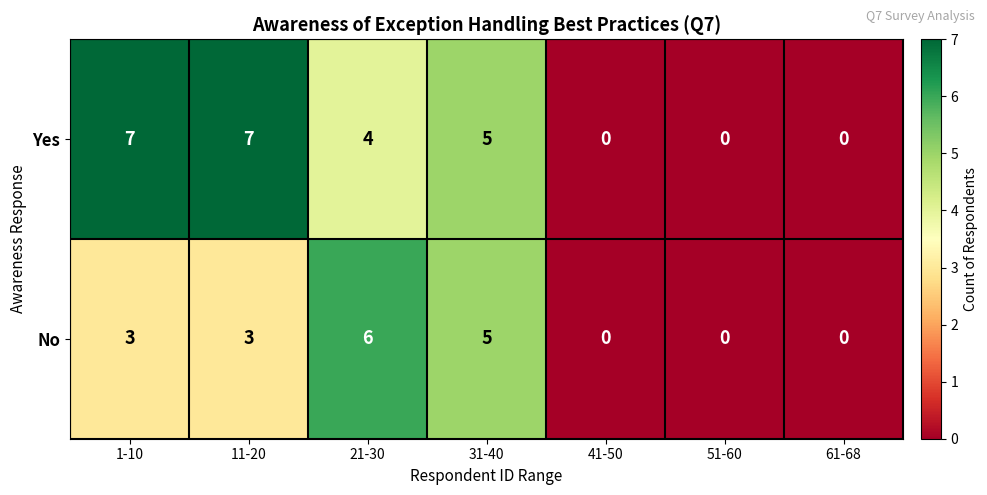

How many categories are shown in the chart?

7